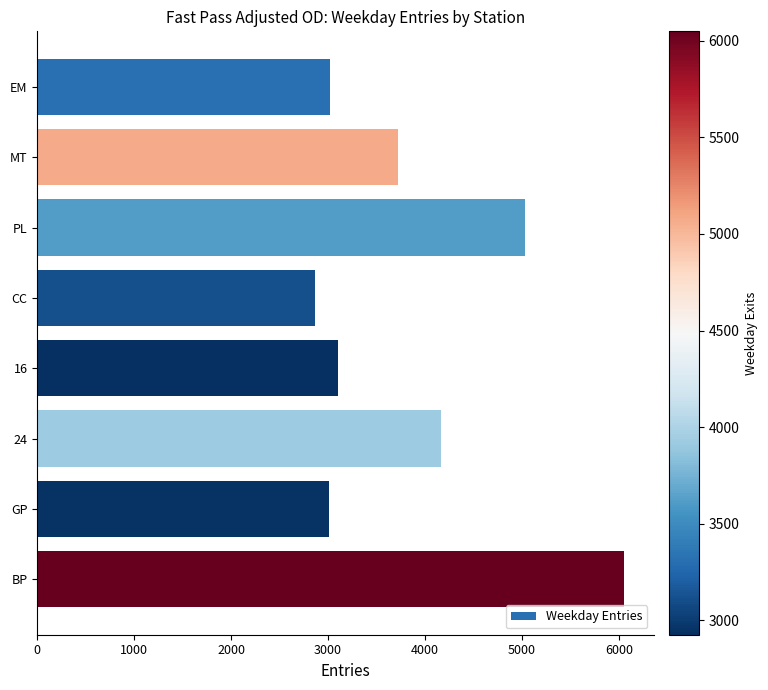

What is the sum of all values?

30964.8